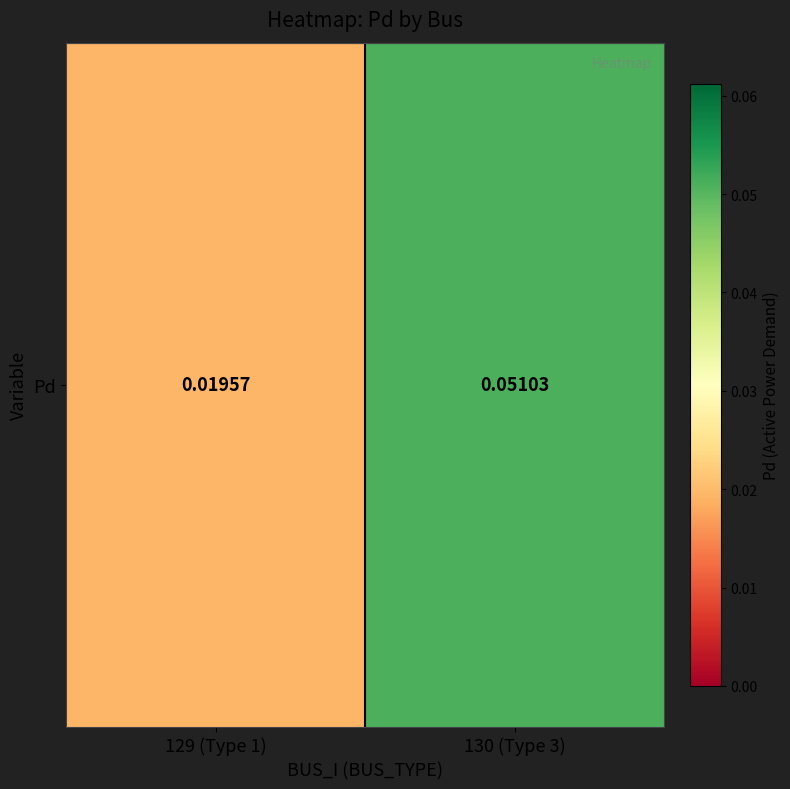

Which has a higher value, 129 (Type 1) or 130 (Type 3)?

130 (Type 3)